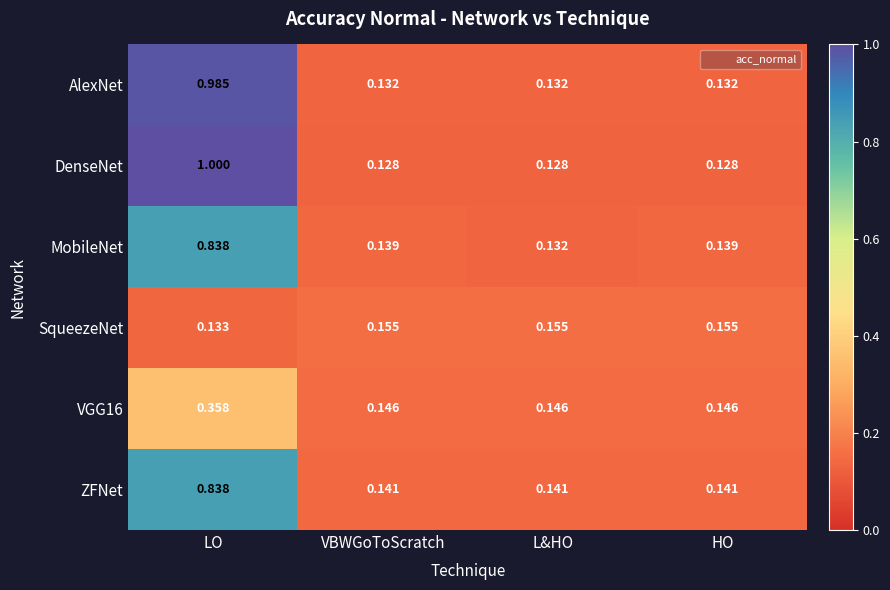

At how many categories does at least one series exceed 0?

4